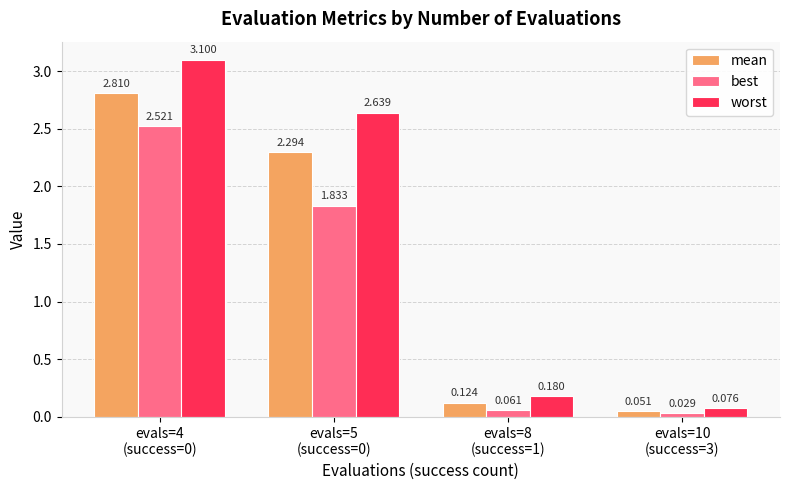

Which series has the largest total across all categories?

worst